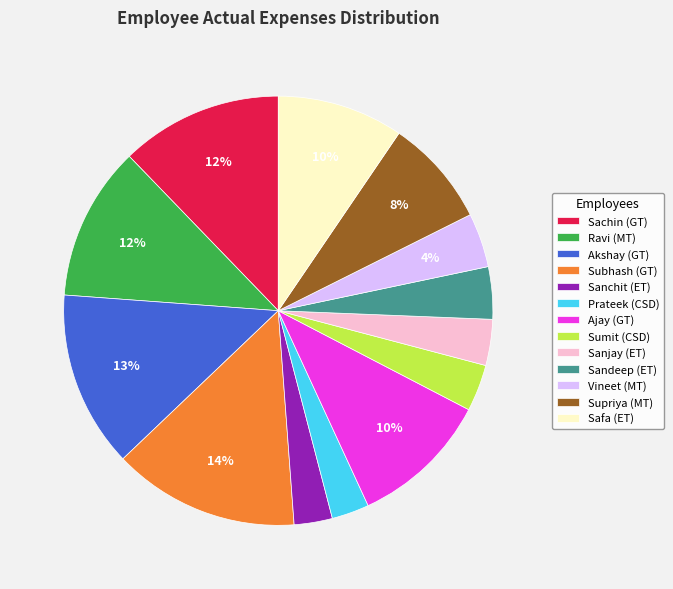

Is the sum of Akshay (GT) and Prateek (CSD) greater than half?

No